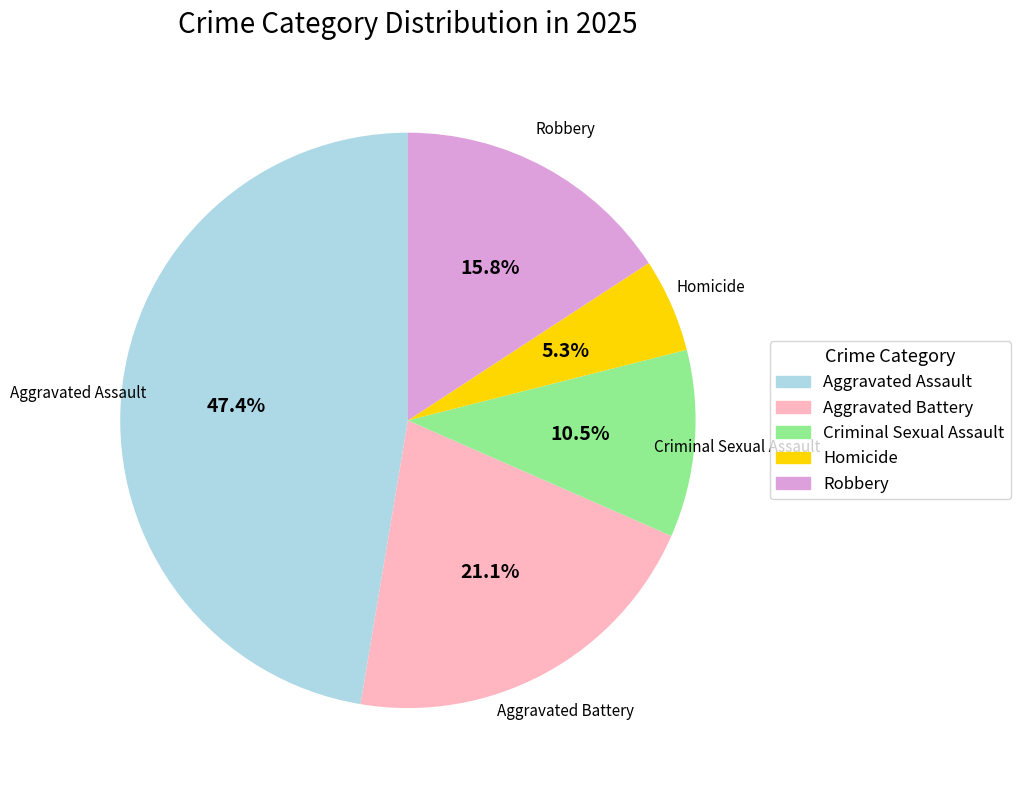

What is the largest slice in the pie chart?

Aggravated Assault